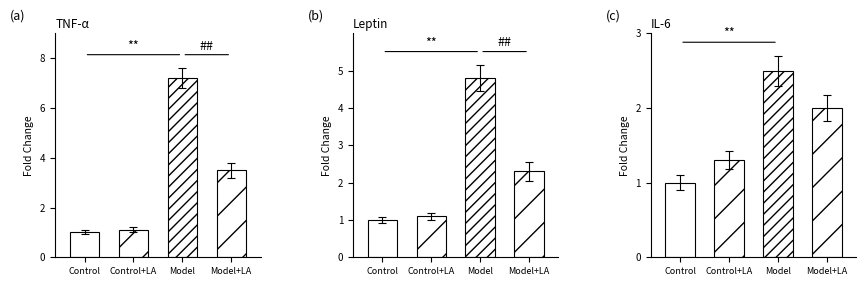

Rank the series by their maximum value, from lowest to highest.

Control, Control+LA, Model+LA, Model